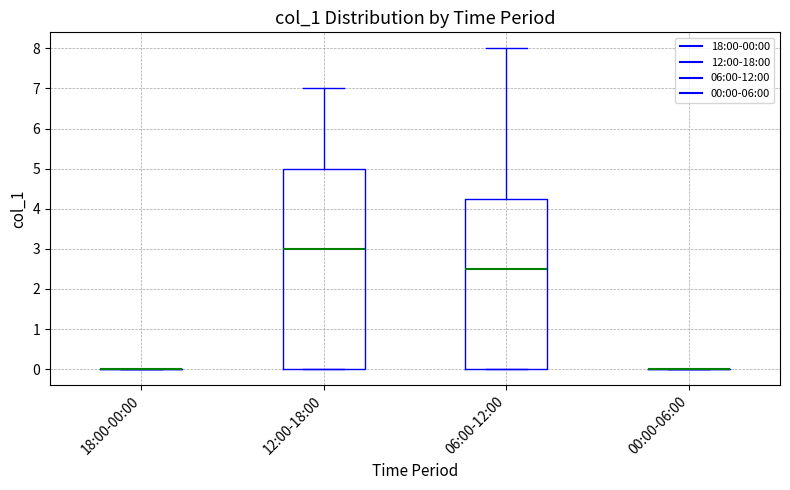

Reading left to right, transcribe this box plot: for each box, give where its median line is, the range the box spans, and where its two whiskers end, as read against the y-axis. The values are not printed on the chart, so give them approximately, as read against the axis.

18:00-00:00: box collapsed to a line at 0.0, whiskers 0.0 to 0.0
12:00-18:00: median 3.0, box 0.0 to 5.0, whiskers 0.0 to 7.0
06:00-12:00: median 2.5, box 0.0 to 4.3, whiskers 0.0 to 8.0
00:00-06:00: box collapsed to a line at 0.0, whiskers 0.0 to 0.0